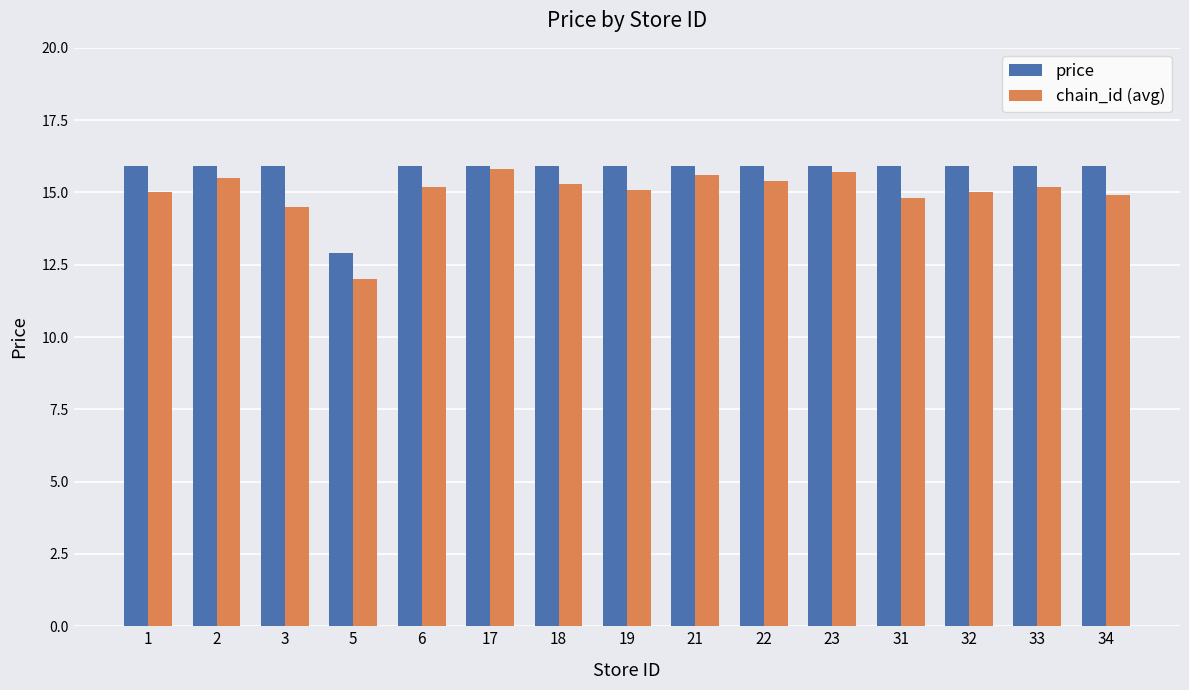

What are all the series names shown in the legend?

price, chain_id (avg)